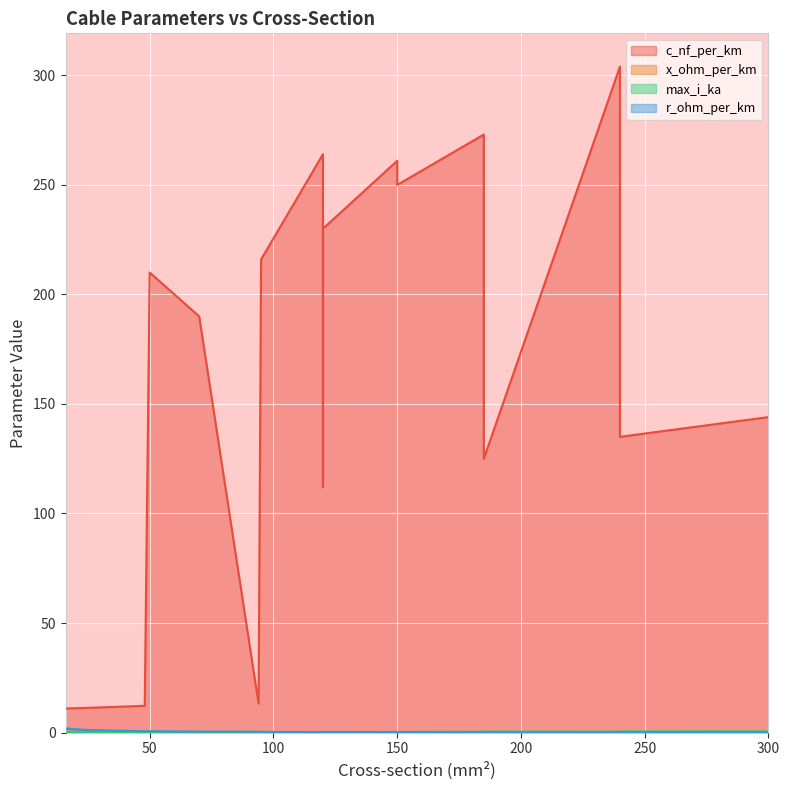

Which series has the widest spread of values?

c_nf_per_km